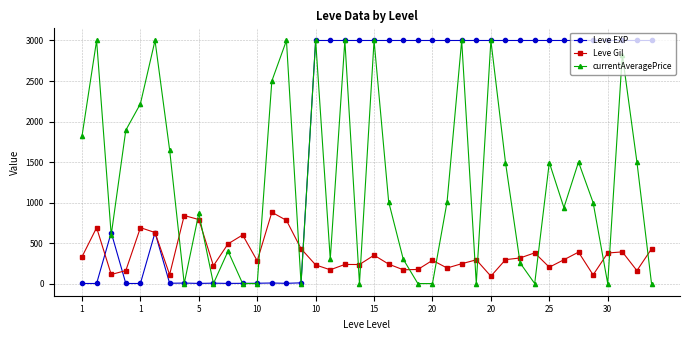

What is the highest value of the Leve Gil series?

880